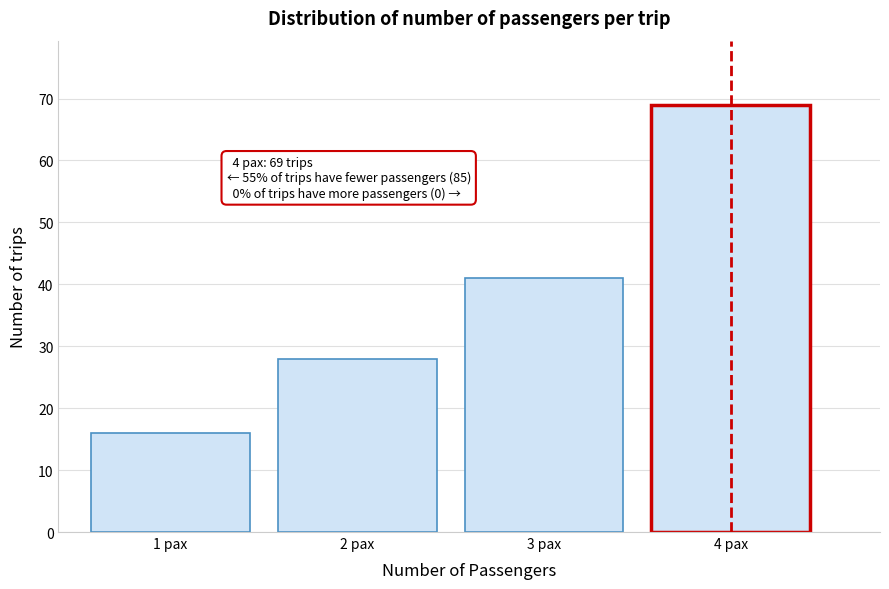

Reading left to right, list all the values displayed in this chart.

16	28	41	69